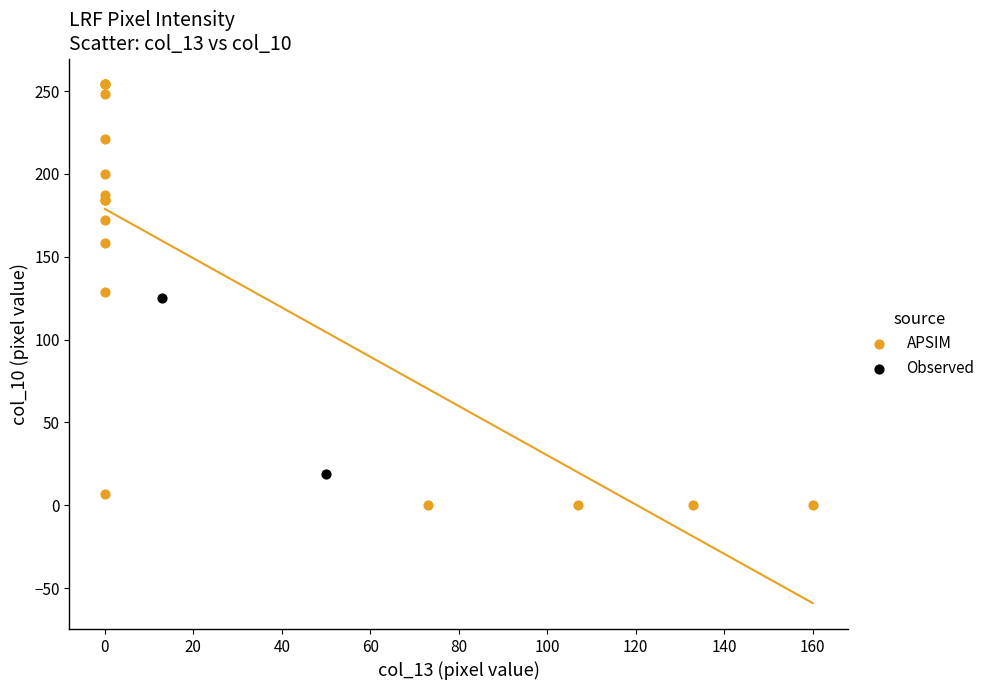

What are all the series names shown in the legend?

APSIM, Observed